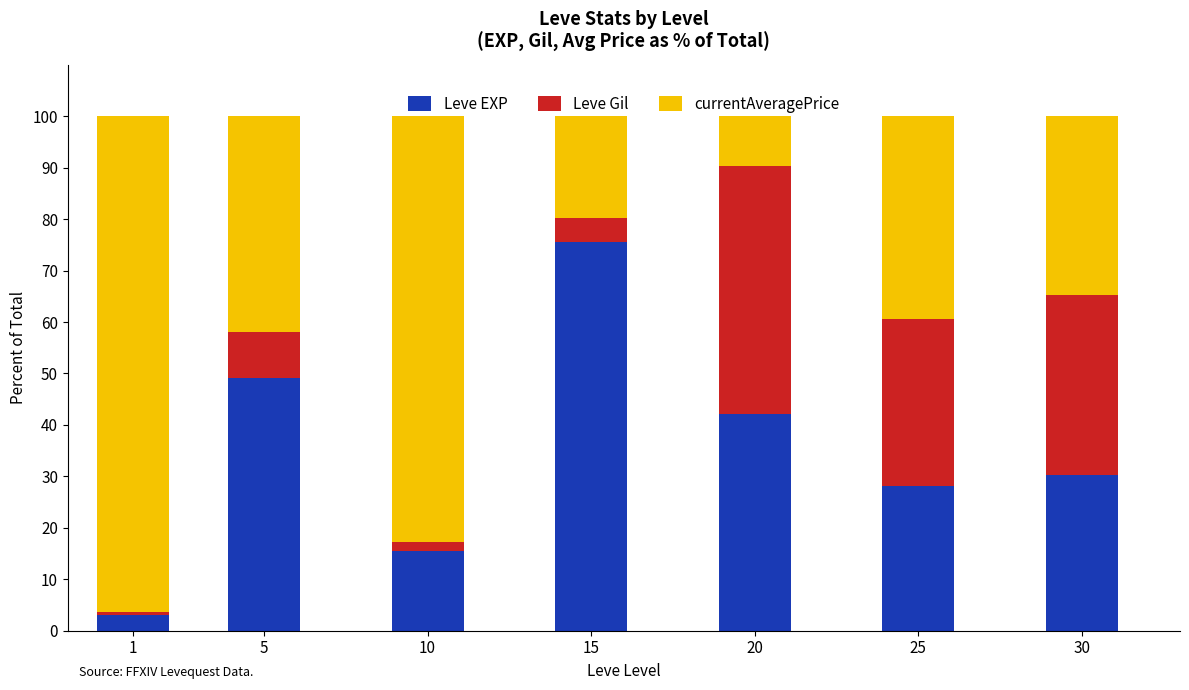

What is the average value of the Leve EXP series?

34.8